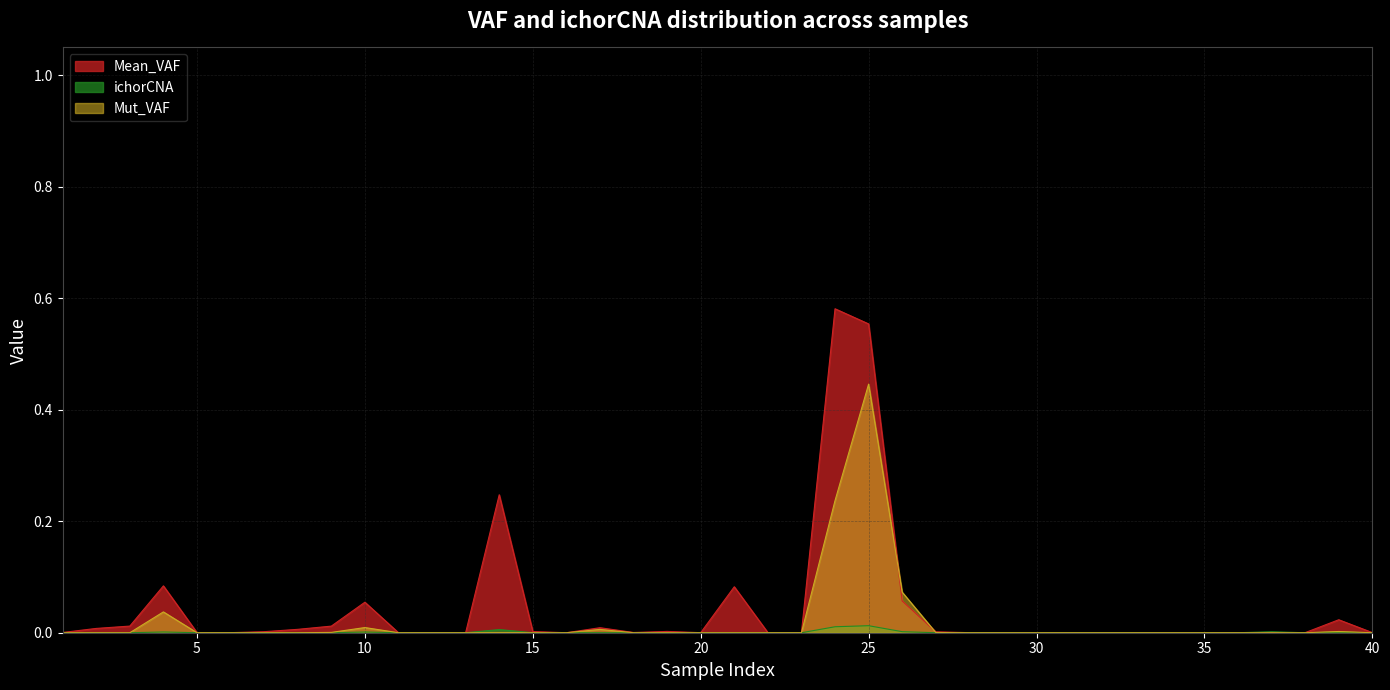

Which series has the widest spread of values?

Mean_VAF